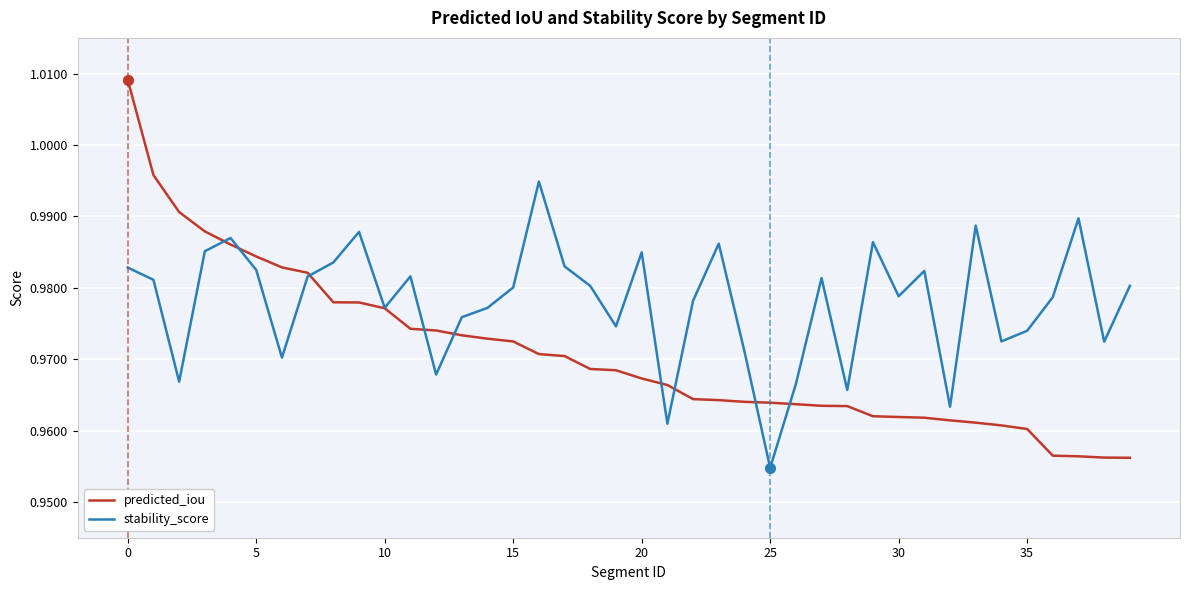

List the series in order of their peak value, lowest first.

stability_score, predicted_iou